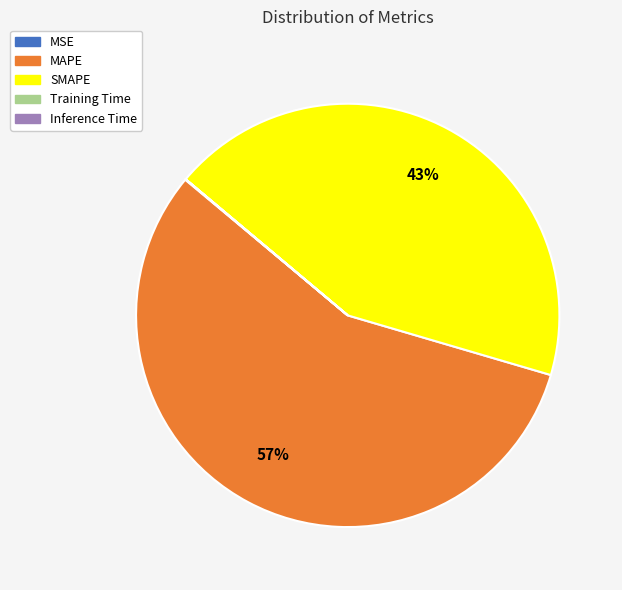

To the nearest percent, what is the difference between the largest and smallest slice percentages?

57%